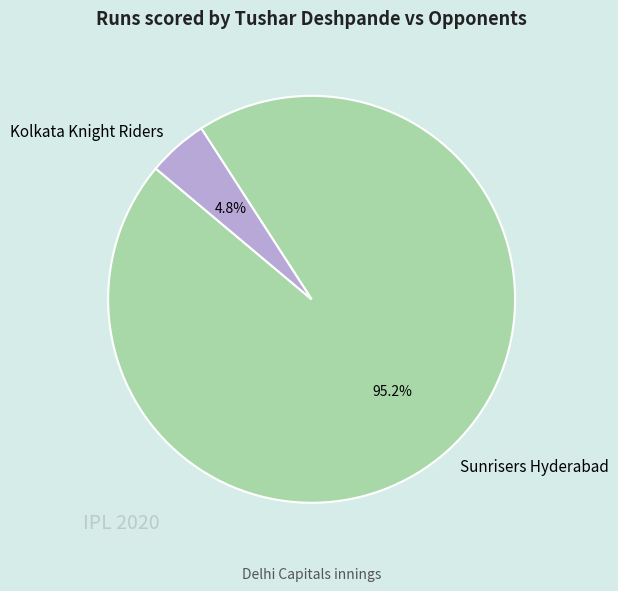

Which has a higher value, Sunrisers Hyderabad or Kolkata Knight Riders?

Sunrisers Hyderabad